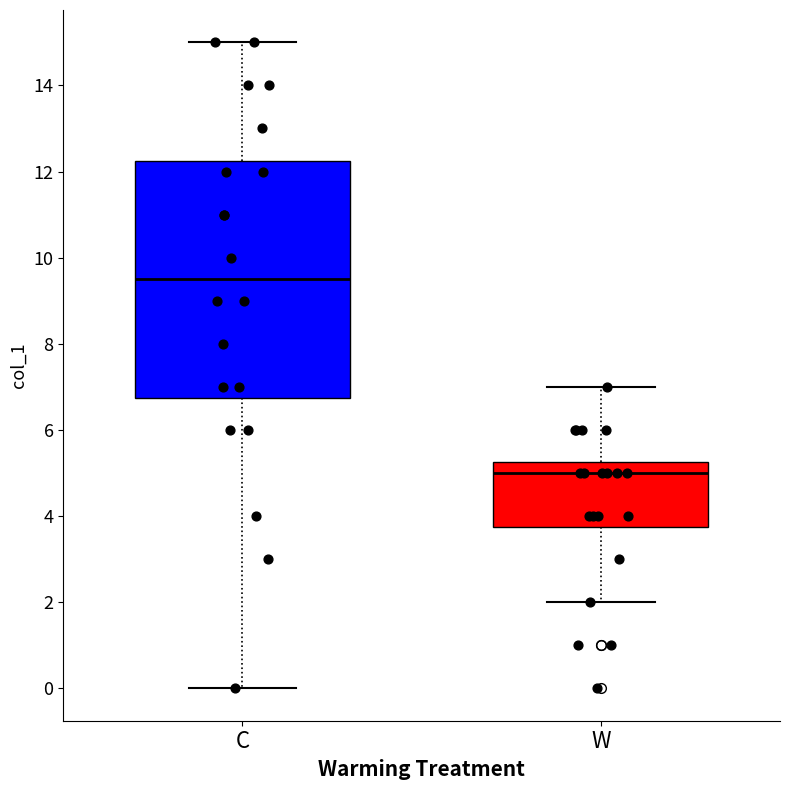

Which box's median line is the highest?

C